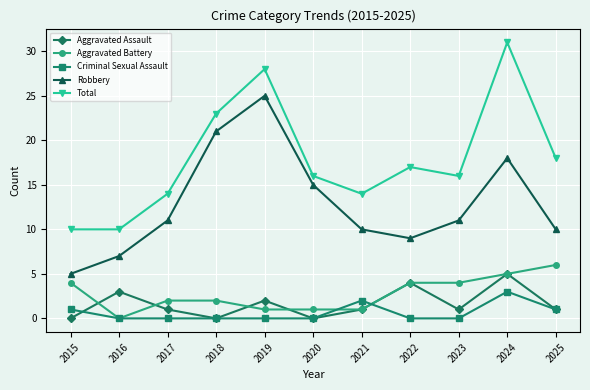

True or false: Total has more than 0 points higher than both neighbors.

True